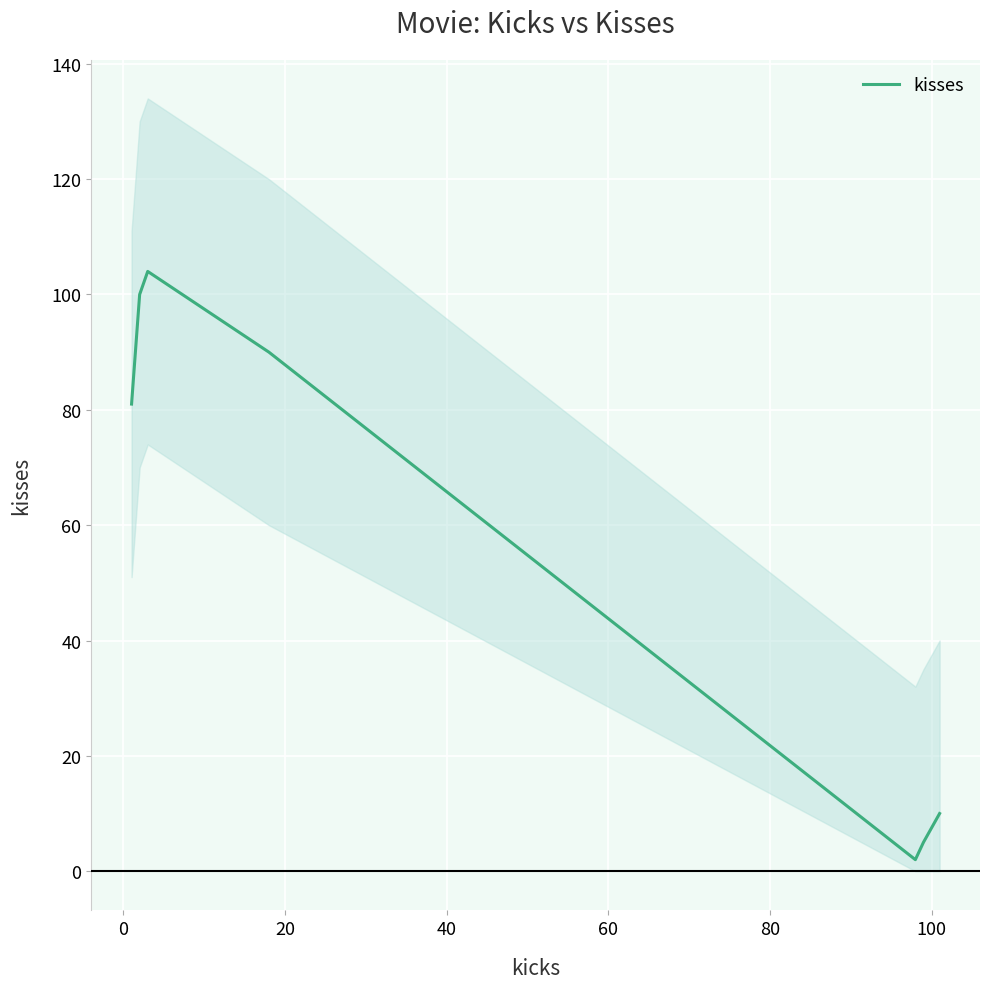

The value at 0 is 138. True or false?

False